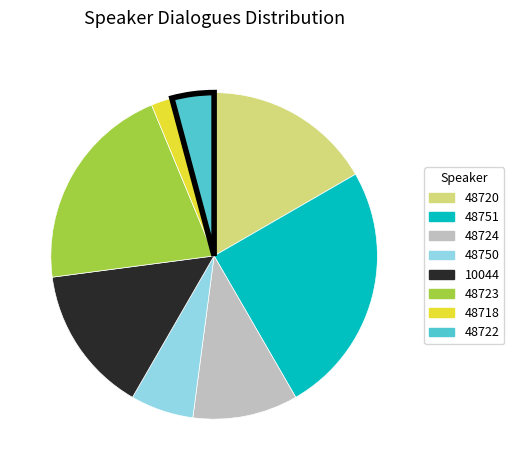

Does any single category account for the majority?

No